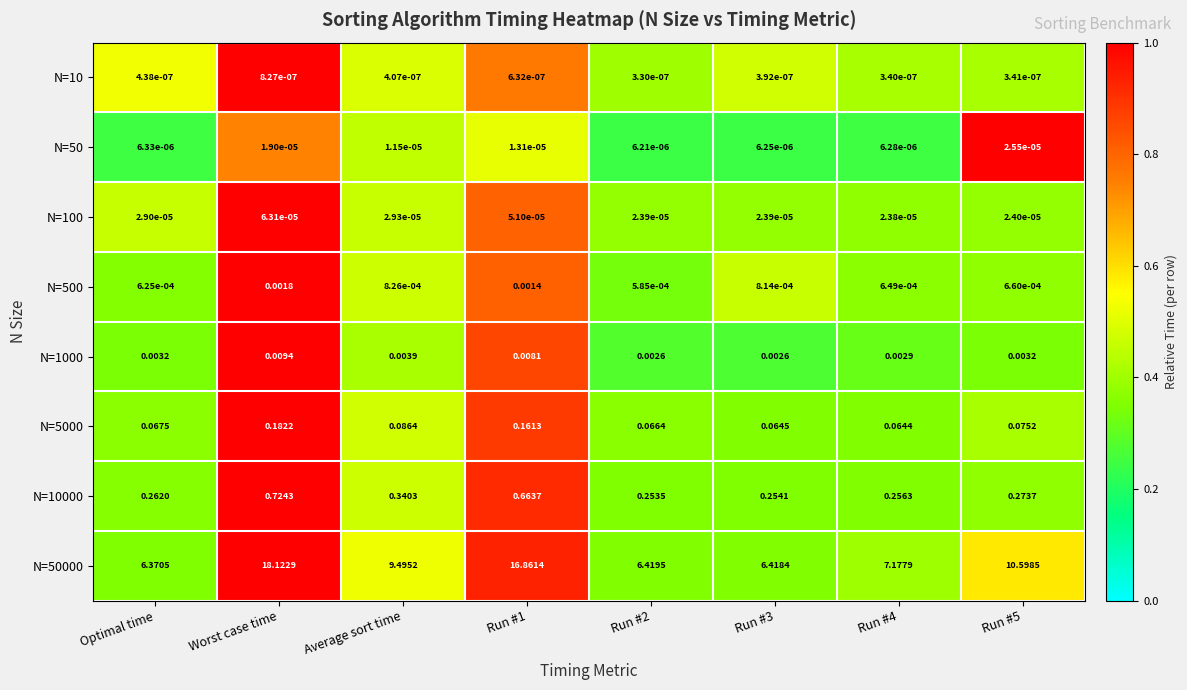

At which label does N=10 reach its peak?

Worst case time